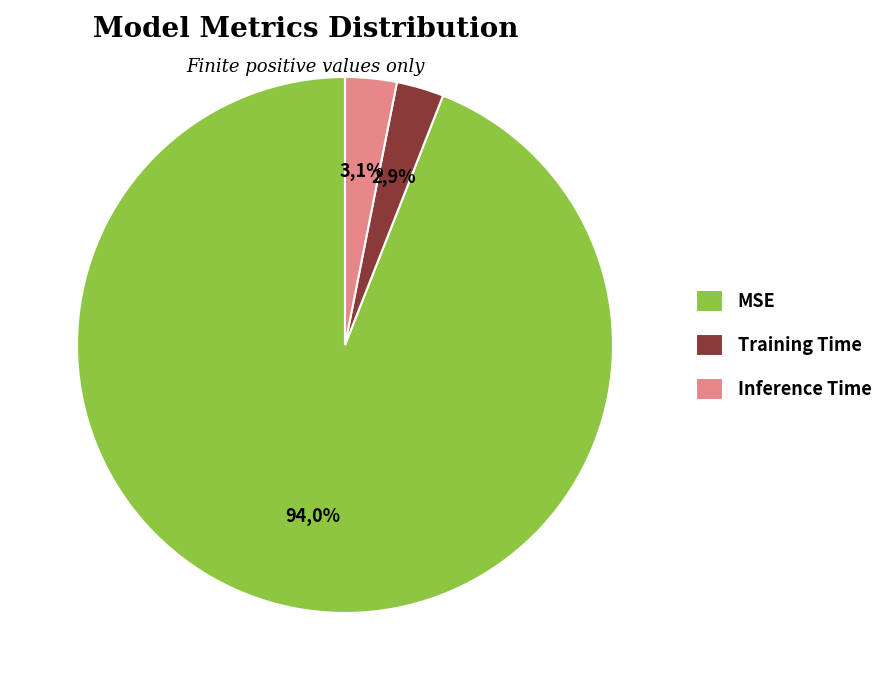

How much of the chart is everything except MSE?

6.0%